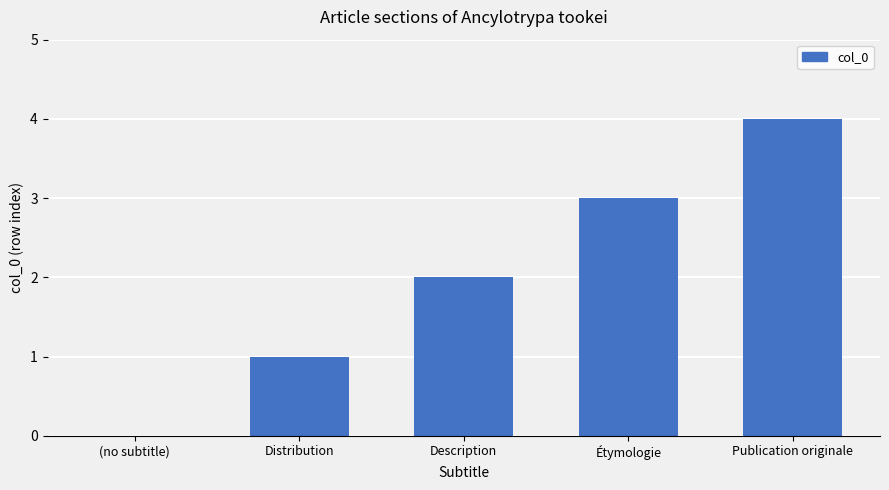

What is the maximum value shown in the chart?

4